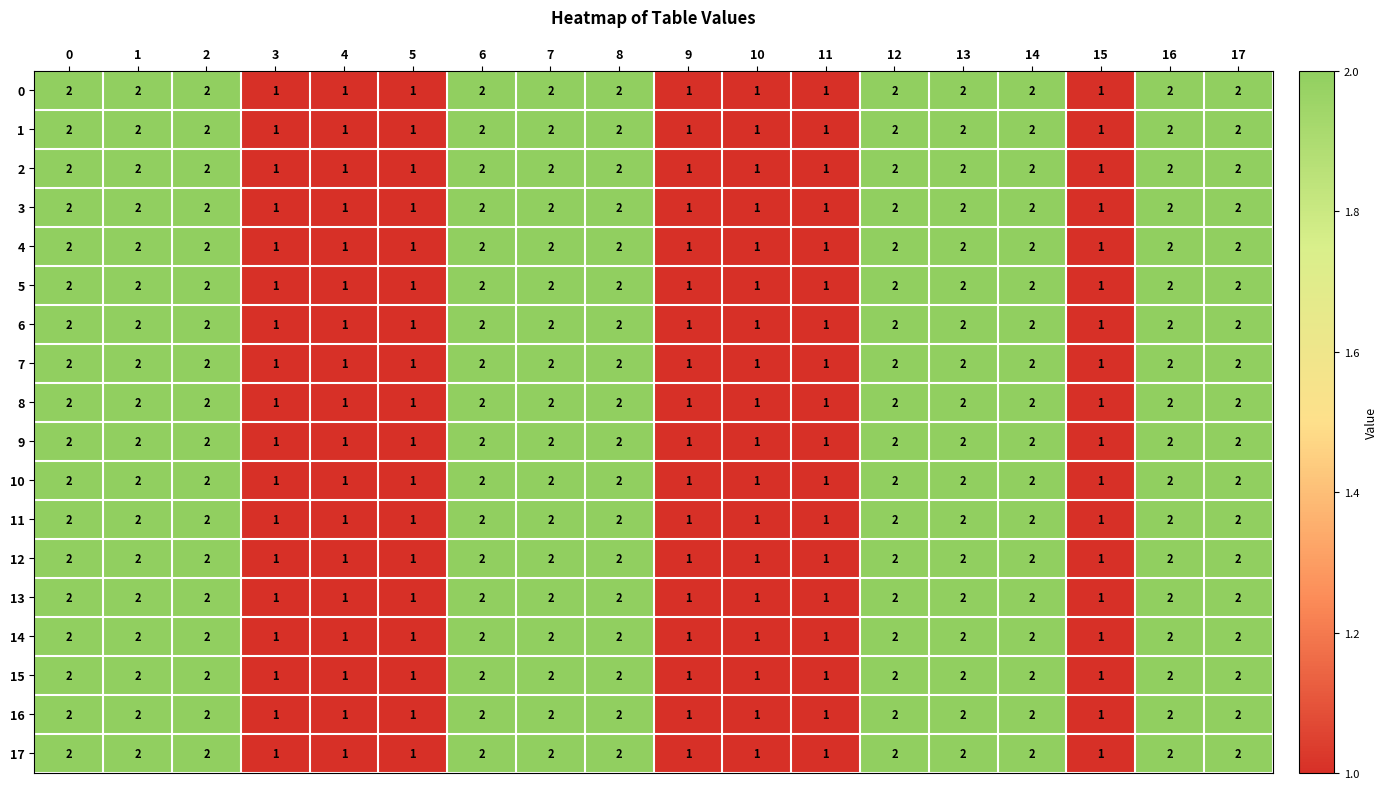

Is the value of 3 at 16 greater than the value of 1 at 5?

Yes